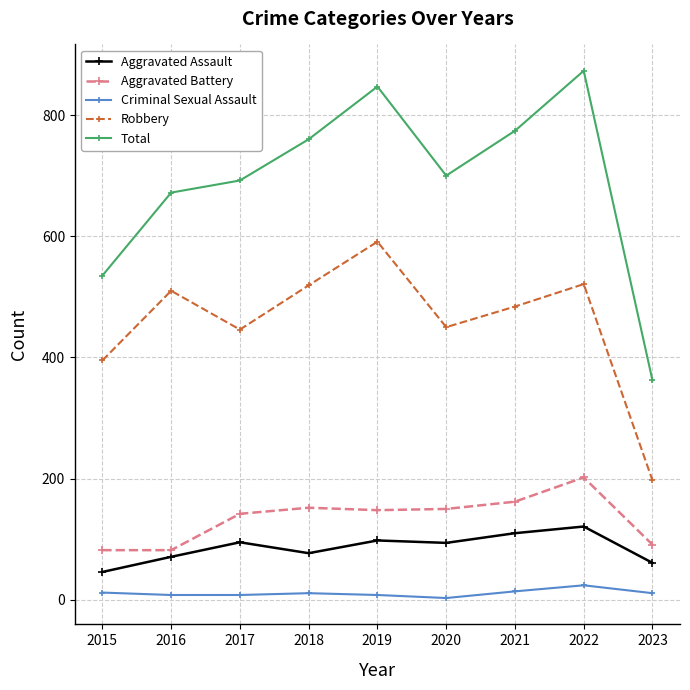

What is the minimum value for Aggravated Battery?

82